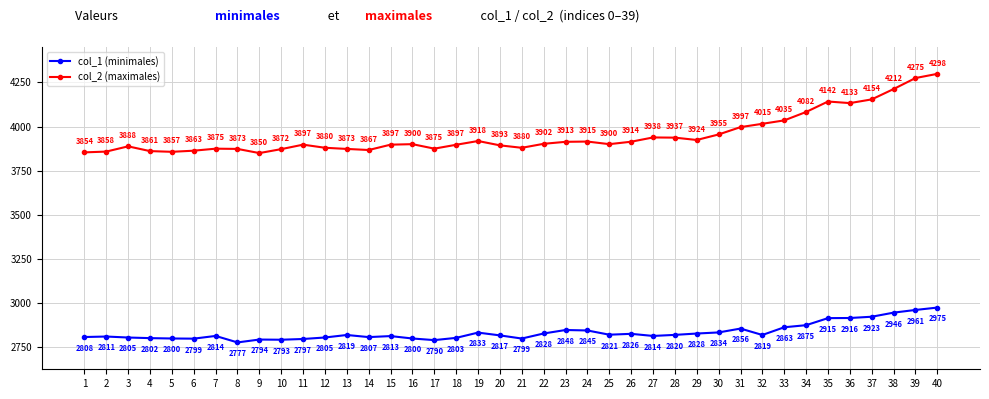

Rank the series by their average value, from highest to lowest.

col_2 (maximales), col_1 (minimales)